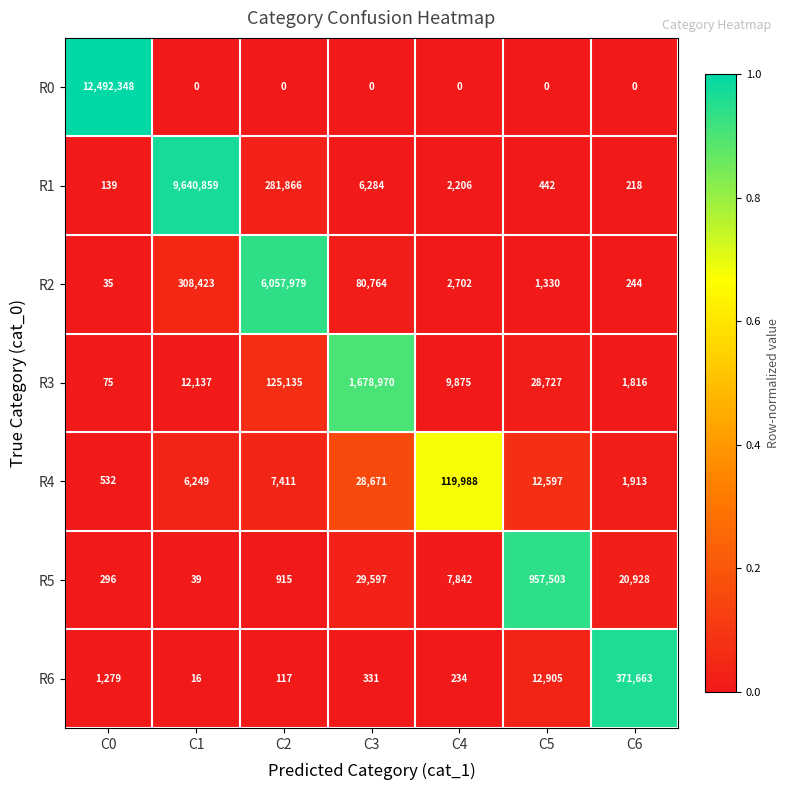

What is the sum of the R1 values at C2 and C3?

288150